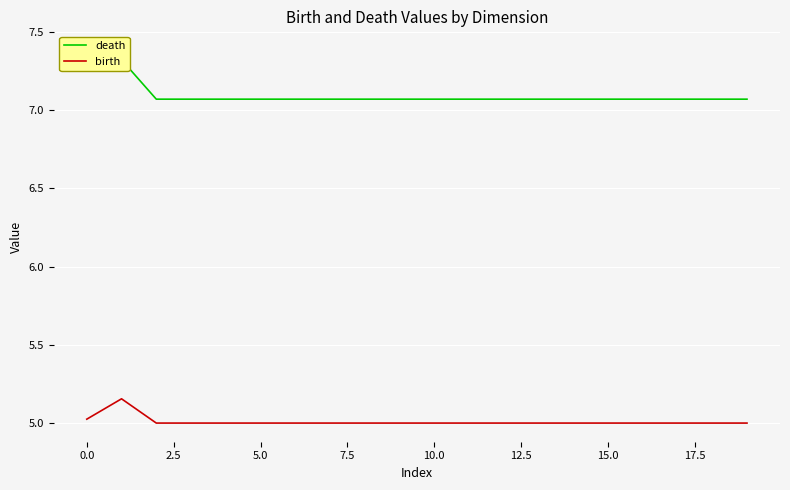

The value of birth at 0.0 is 7.5. True or false?

False